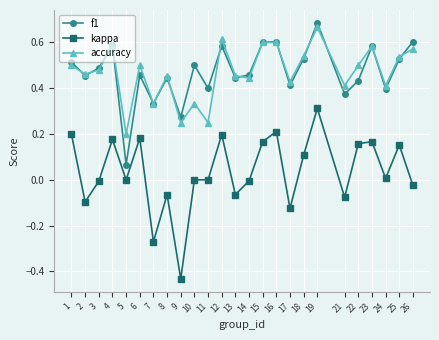

True or false: f1 has more than 0 interior local peaks.

True